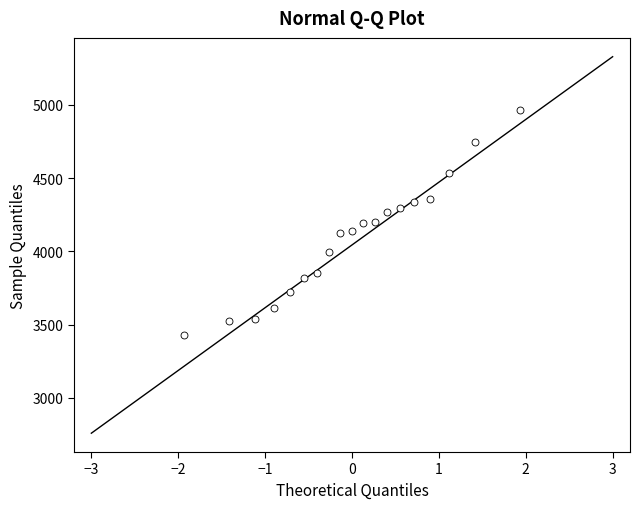

What is the range of Y values (max minus min)?

1538